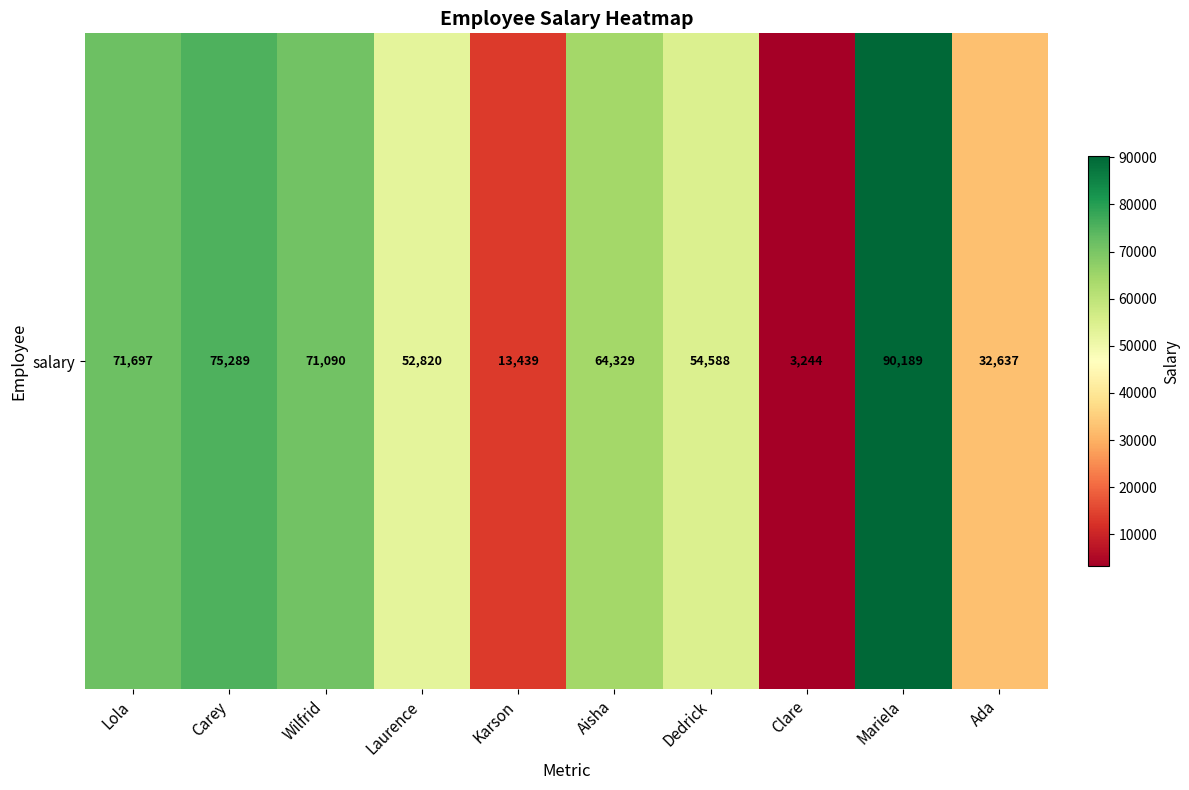

Reading left to right, transcribe all the data shown in this chart.

71697	75289	71090	52820	13439	64329	54588	3244	90189	32637